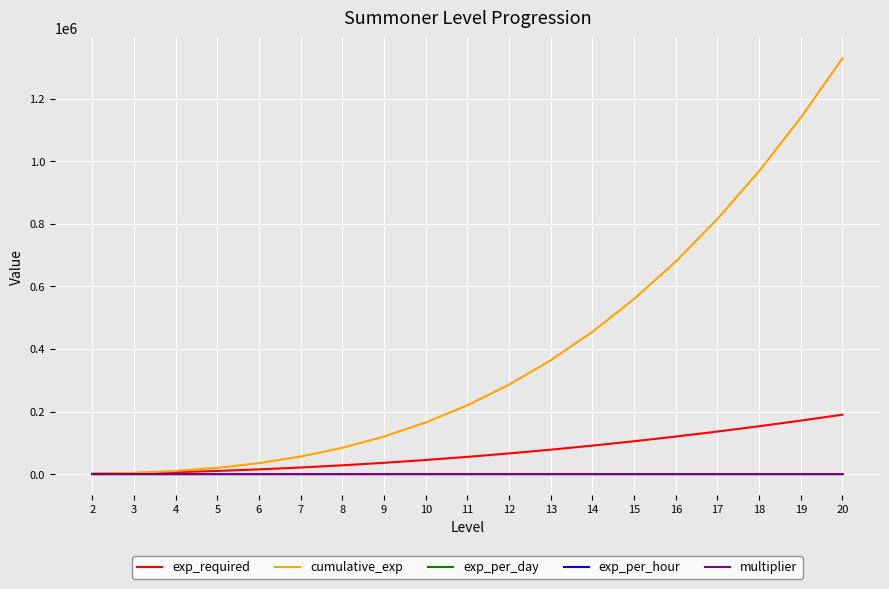

Count the number of categories in the chart.

19